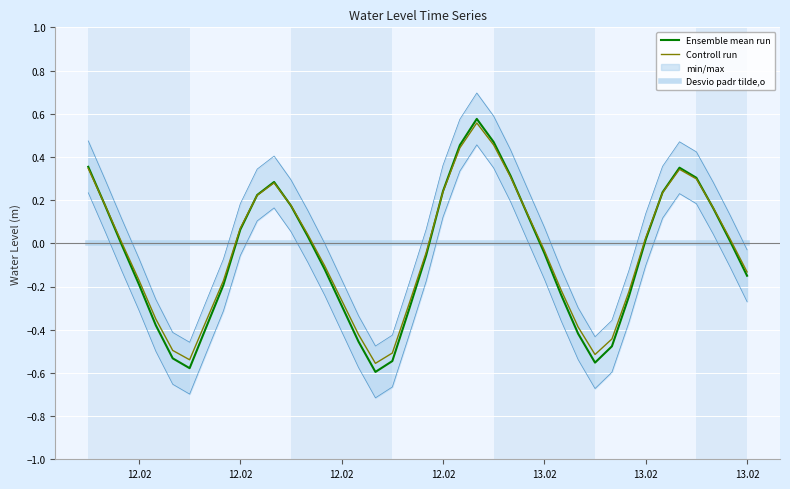

Reading left to right, extract all data points from this chart.

Ensemble mean run: 0.4	0.2	-0.0	-0.2	-0.4	-0.5	-0.6	-0.4	-0.2	0.1	0.2	0.3	0.2	0.0	-0.1	-0.3	-0.5	-0.6	-0.5	-0.3	-0.1	0.2	0.5	0.6	0.5	0.3	0.1	-0.0	-0.2	-0.4	-0.6	-0.5	-0.2	0.0	0.2	0.4	0.3	0.2	0.0	-0.2
Controll run: 0.3	0.2	0.0	-0.2	-0.4	-0.5	-0.5	-0.4	-0.2	0.1	0.2	0.3	0.2	0.0	-0.1	-0.3	-0.4	-0.6	-0.5	-0.3	-0.0	0.2	0.4	0.6	0.5	0.3	0.1	-0.0	-0.2	-0.4	-0.5	-0.4	-0.2	0.0	0.2	0.3	0.3	0.2	0.0	-0.1
Desvio padr tilde,o: 0.0	0.0	0.0	0.0	0.0	0.0	0.0	0.0	0.0	0.0	0.0	0.0	0.0	0.0	0.0	0.0	0.0	0.0	0.0	0.0	0.0	0.0	0.0	0.0	0.0	0.0	0.0	0.0	0.0	0.0	0.0	0.0	0.0	0.0	0.0	0.0	0.0	0.0	0.0	0.0